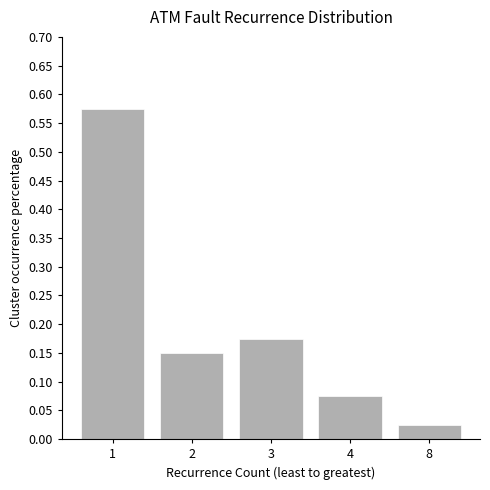

What is the sum of all values?

1.0